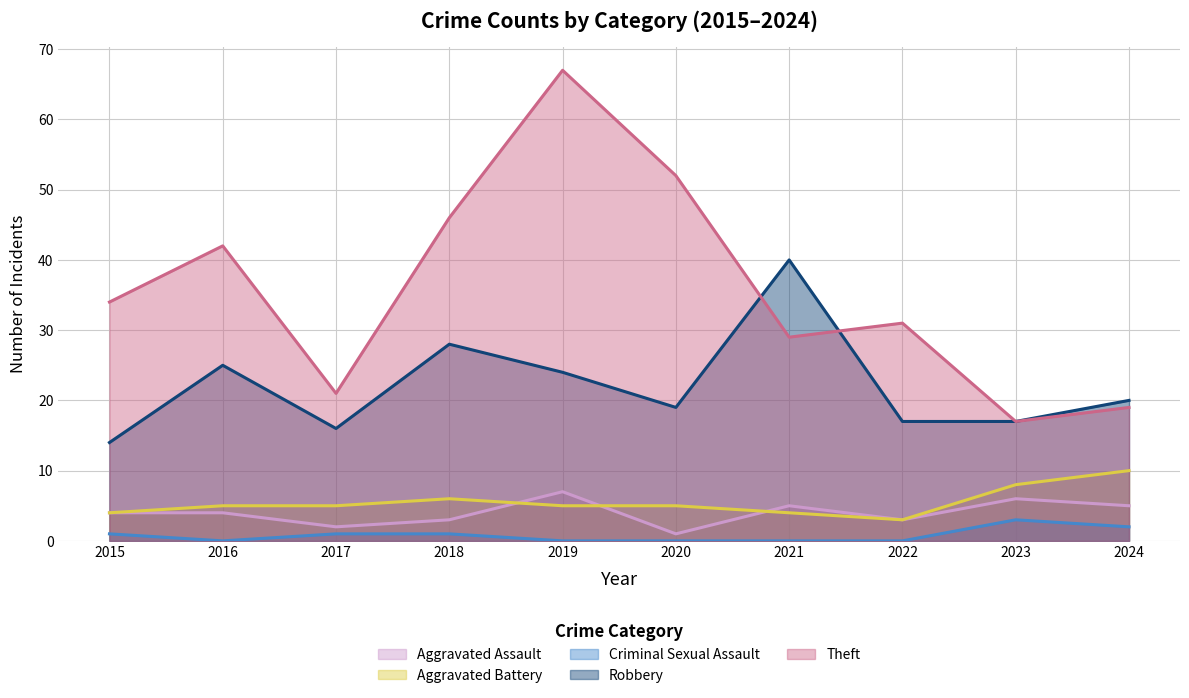

List the labels in order of Criminal Sexual Assault value, largest first.

2023, 2024, 2015, 2017, 2018, 2016, 2019, 2020, 2021, 2022